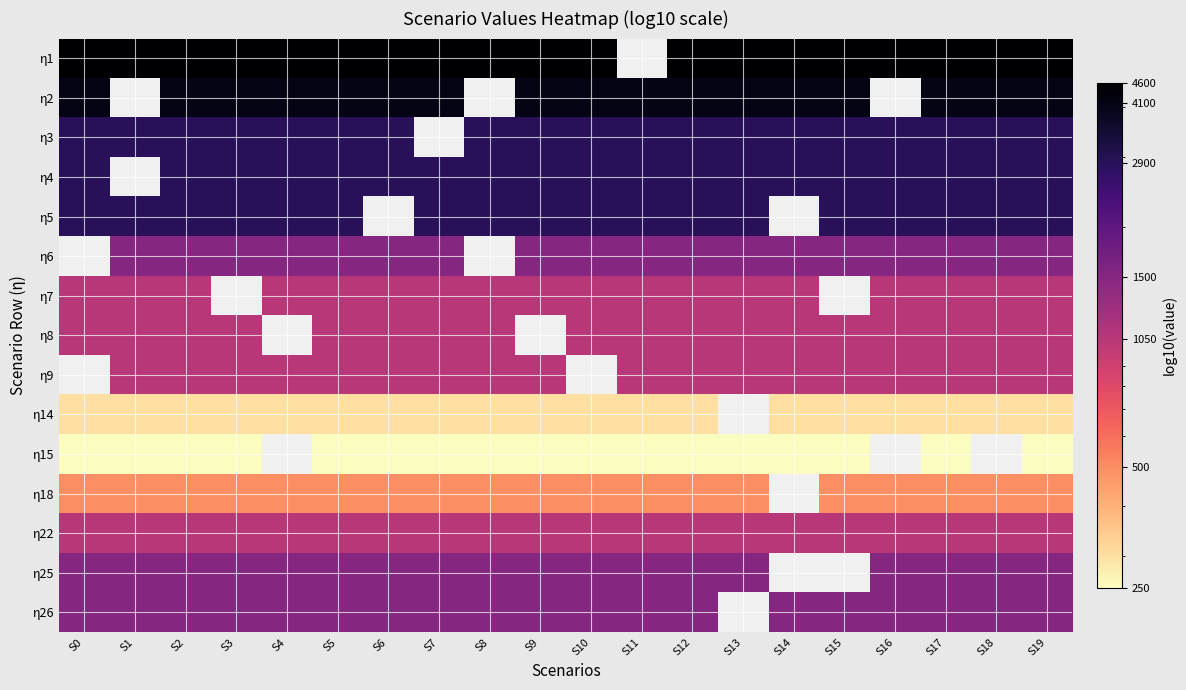

Which category has the lowest value across all series?

S0